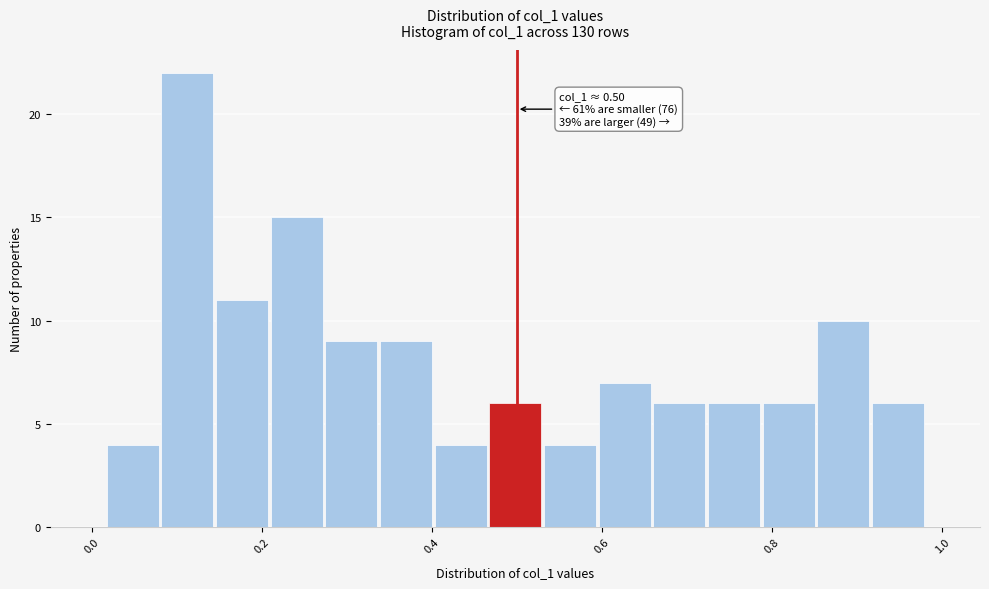

Read against the x-axis, roughly where is the centre of the tallest bar?

0.12